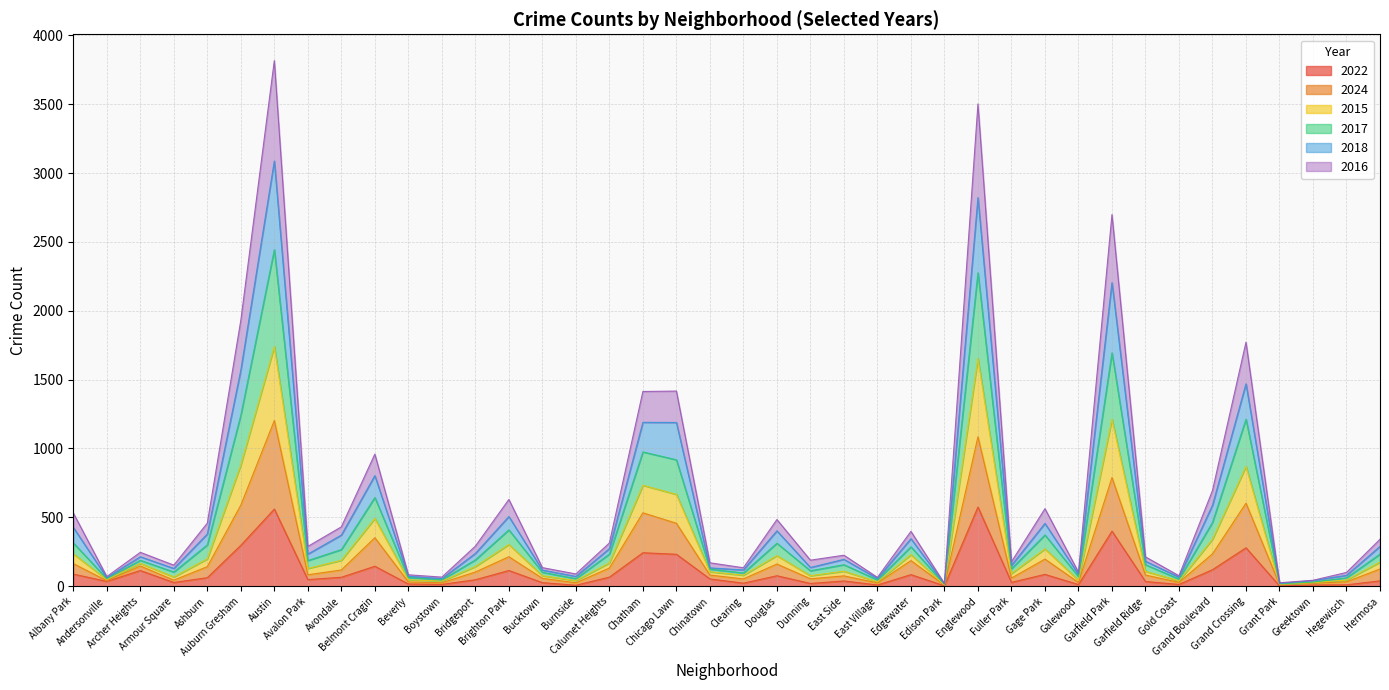

What is the maximum value for 2022?

575